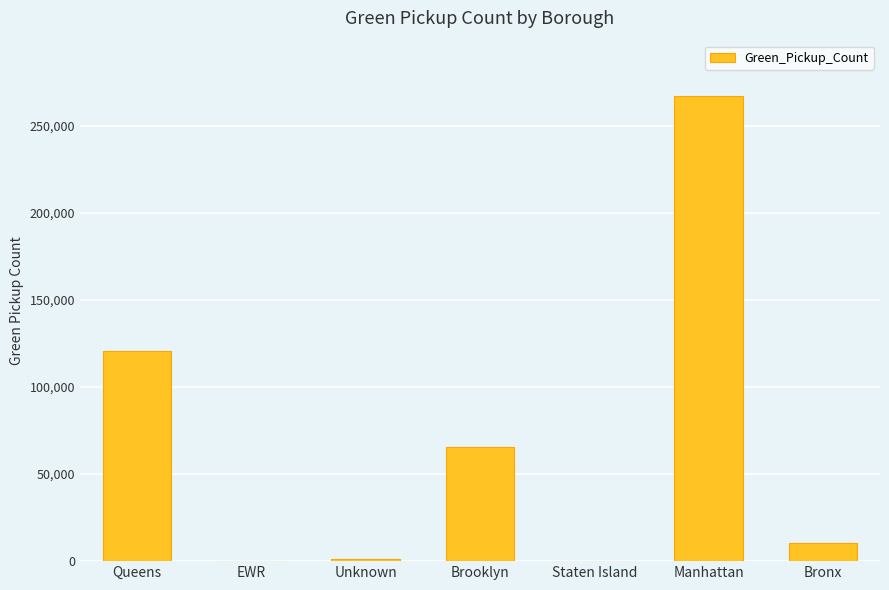

What is the change in value from Staten Island to Manhattan?

+266880